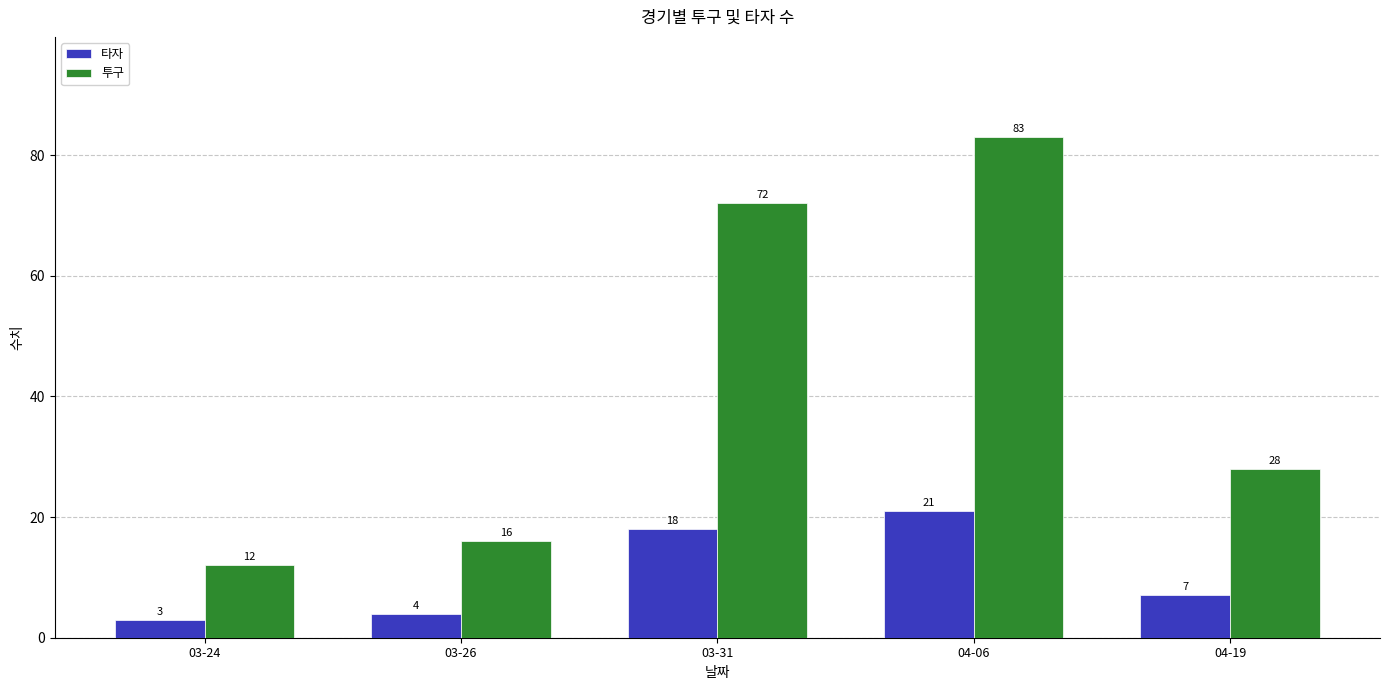

Reading right to left, extract all data points from this chart.

타자: 7	21	18	4	3
투구: 28	83	72	16	12